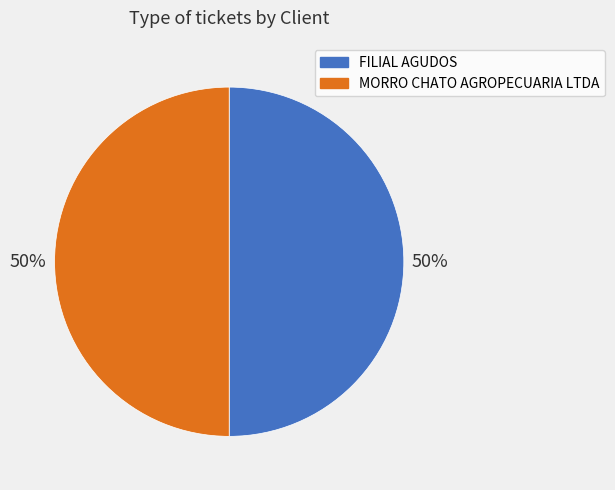

Combined, do MORRO CHATO AGROPECUARIA LTDA and FILIAL AGUDOS account for over 50%?

Yes